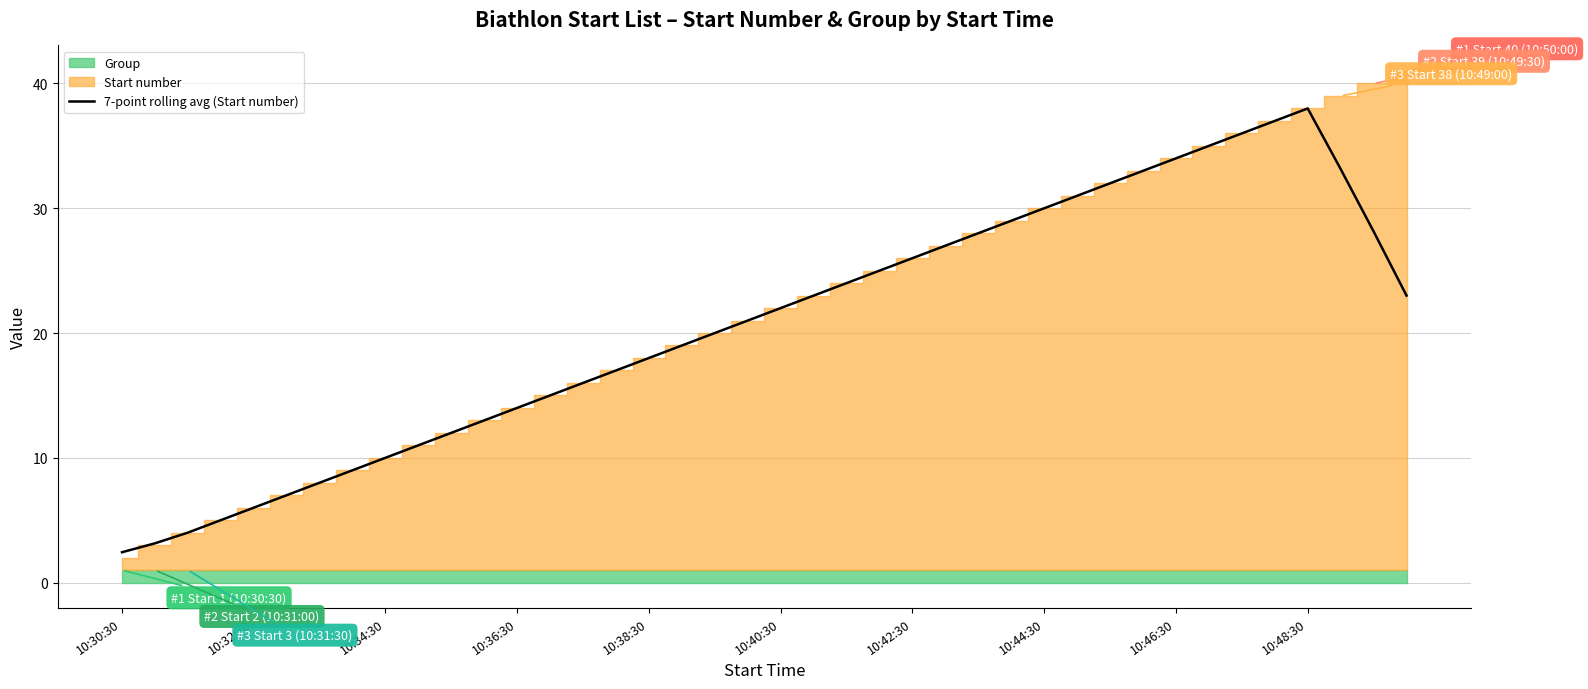

What is the highest value of the 7-point rolling avg (Start number) series?

38.0